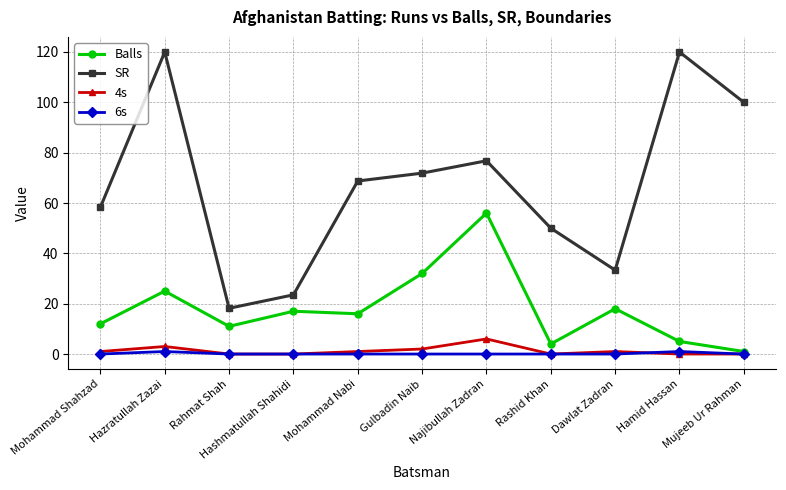

How many data points does each series have?

11